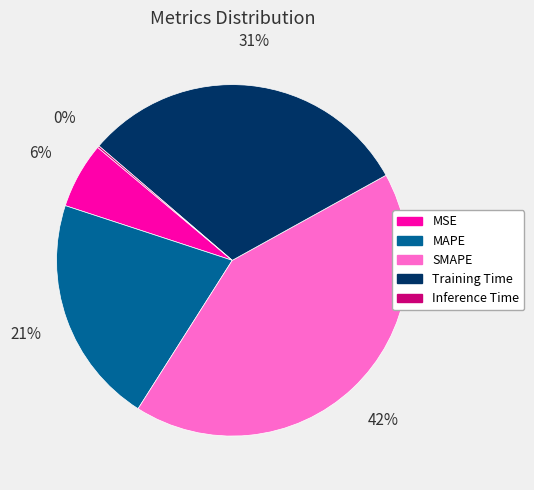

Between MAPE and SMAPE, which is larger?

SMAPE